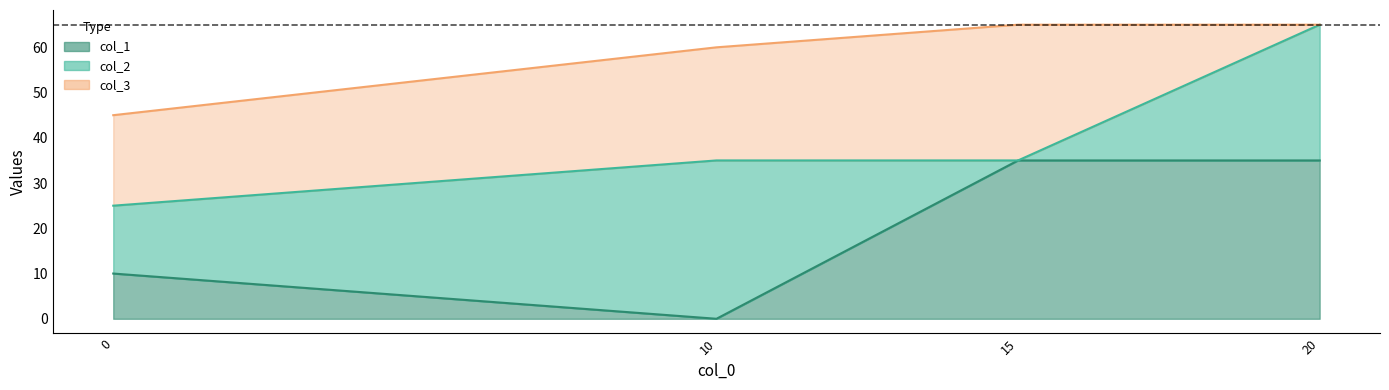

True or false: col_1 has more than 1 interior local peaks.

False